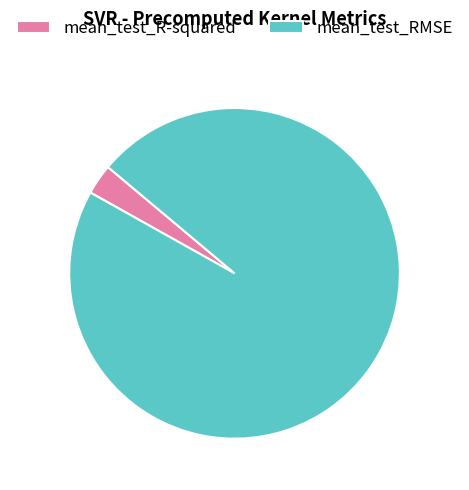

True or false: mean_test_R-squared accounts for 10% of the total.

False